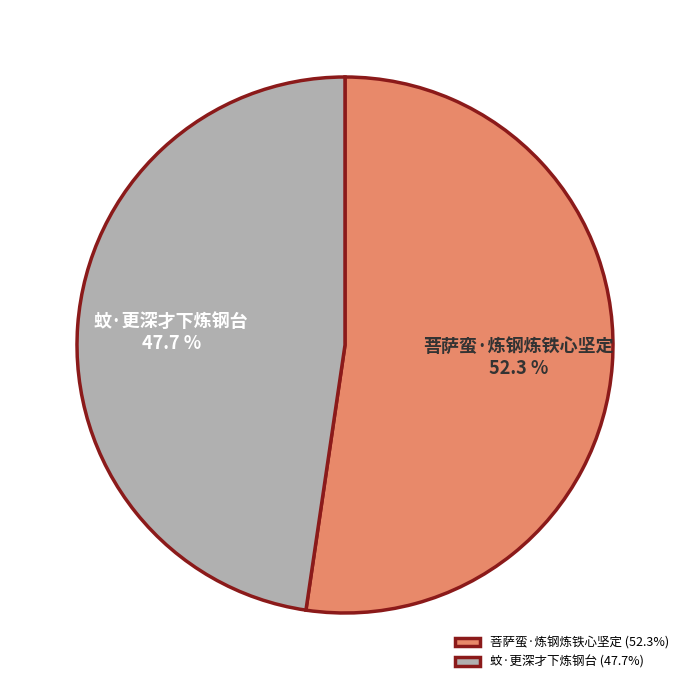

To the nearest percent, what percentage of the pie is 菩萨蛮·炼钢炼铁心坚定?

52%